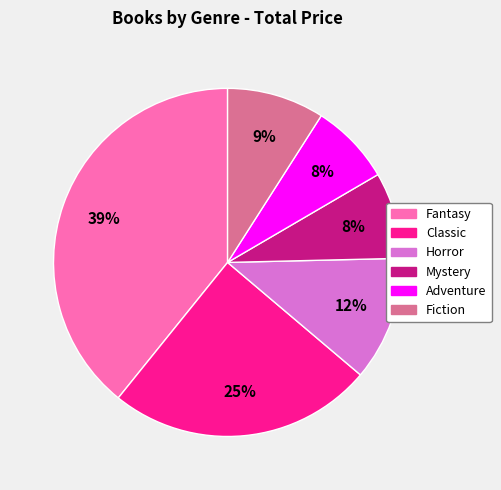

How many segments does this pie chart have?

6